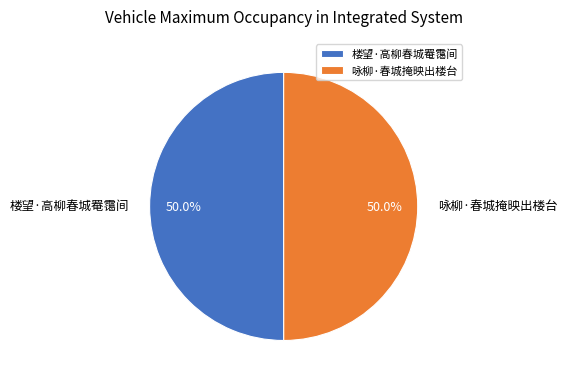

Approximately how many times larger is the value at 楼望·高柳春城罨霭间 compared to 咏柳·春城掩映出楼台?

1.0